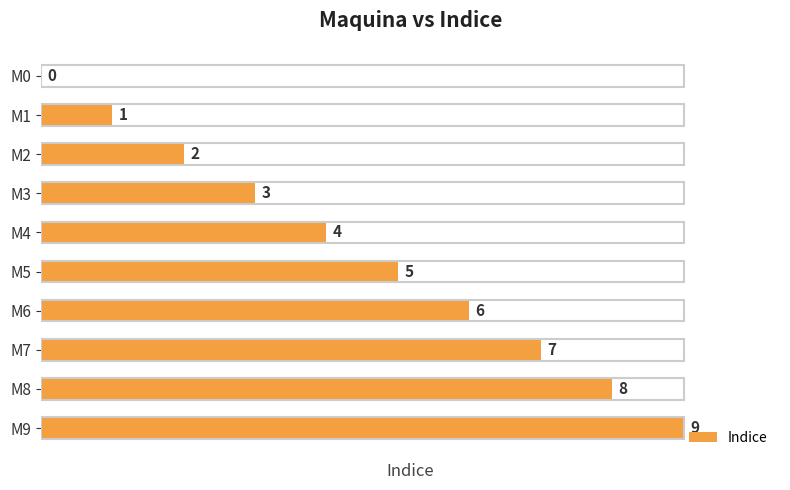

Count the number of data series in this chart.

1